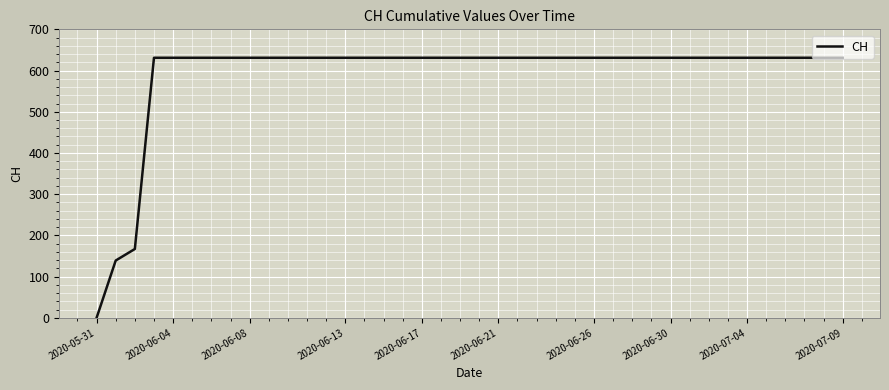

What is the difference between the maximum and minimum values?

631